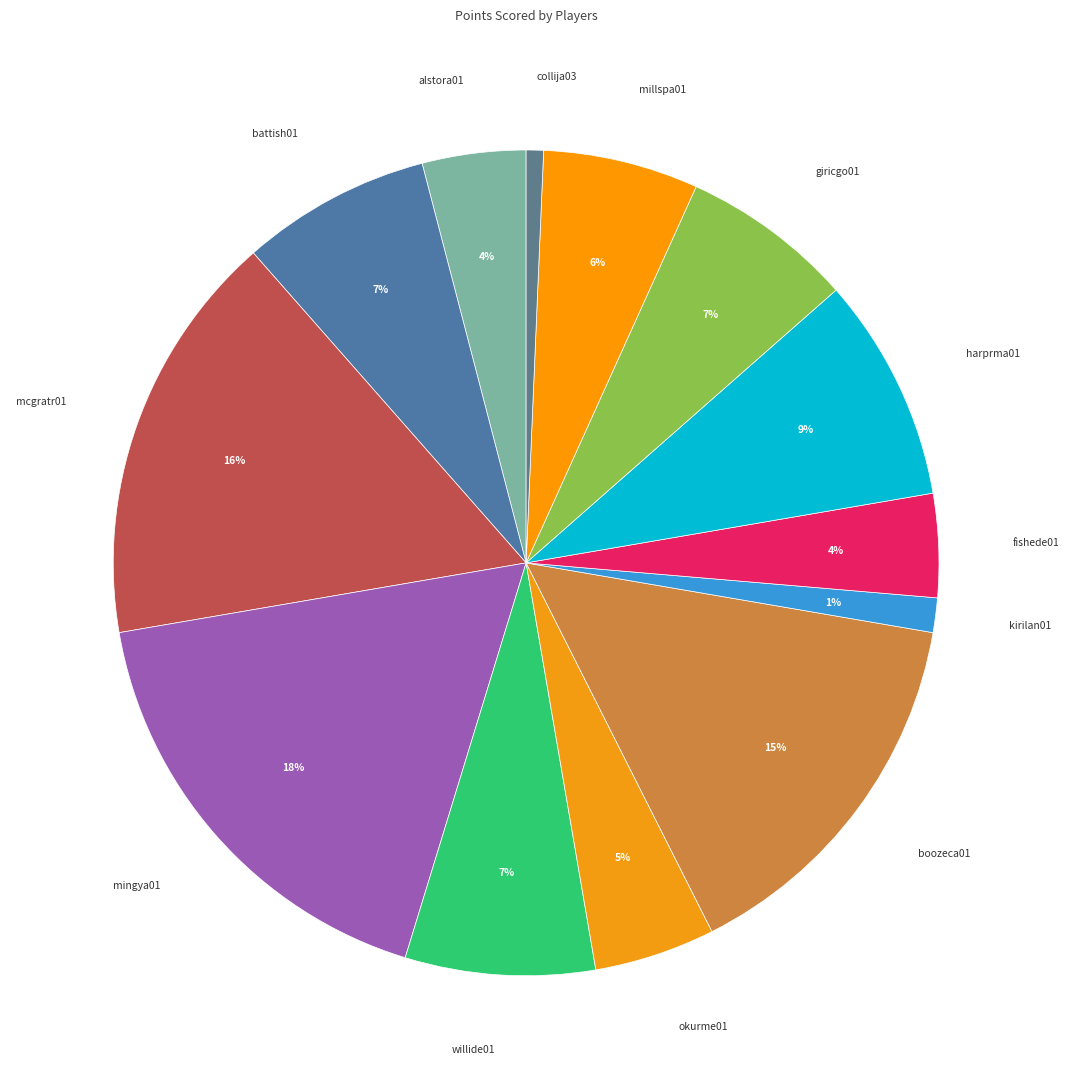

Is there any slice that represents more than half of the pie?

No